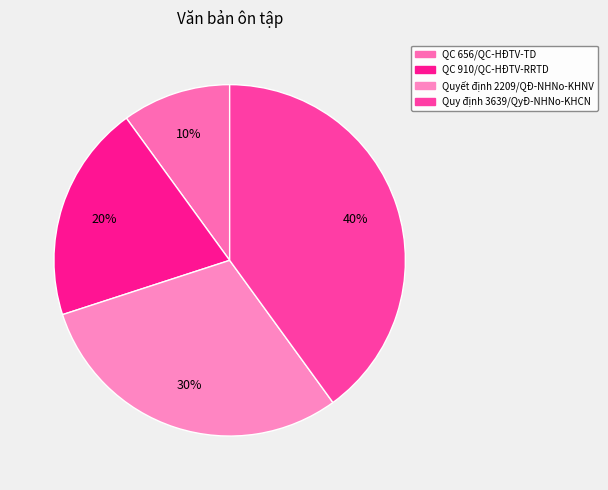

What is the change in value from QC 656/QC-HĐTV-TD to Quyết định 2209/QĐ-NHNo-KHNV?

+2